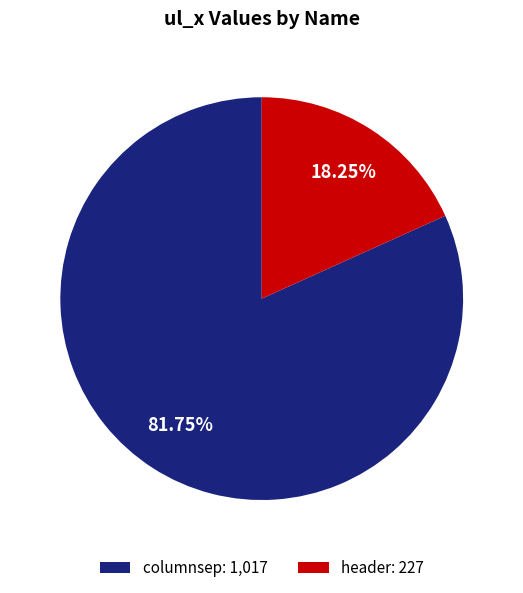

Combined, what portion of the pie is columnsep and header?

100.0%